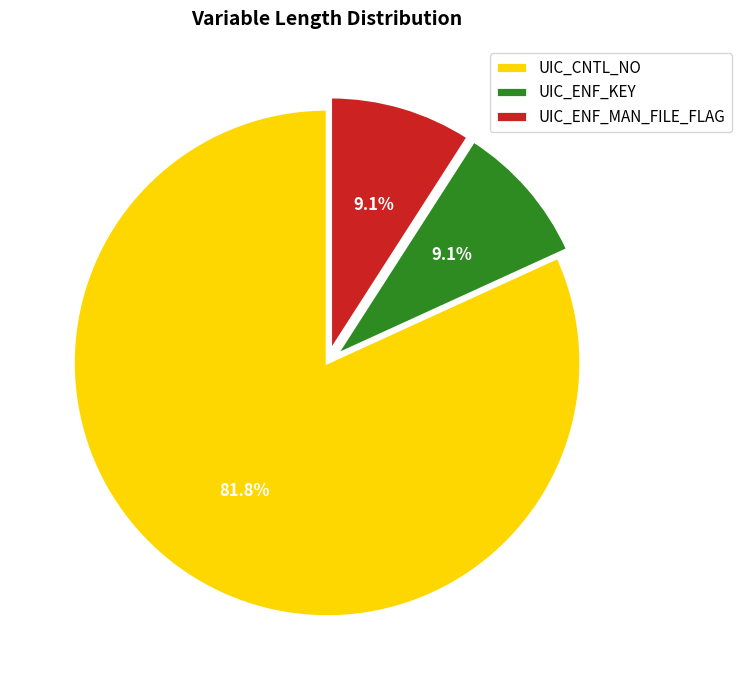

To the nearest percent, what portion does UIC_ENF_MAN_FILE_FLAG represent?

9%